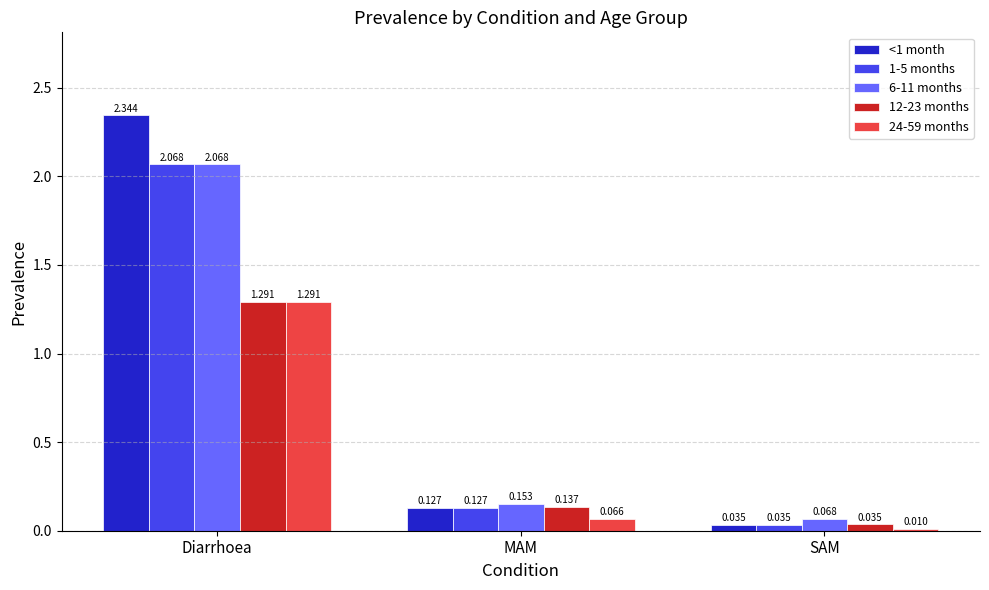

What is the label of the 2nd bar from the left?

MAM